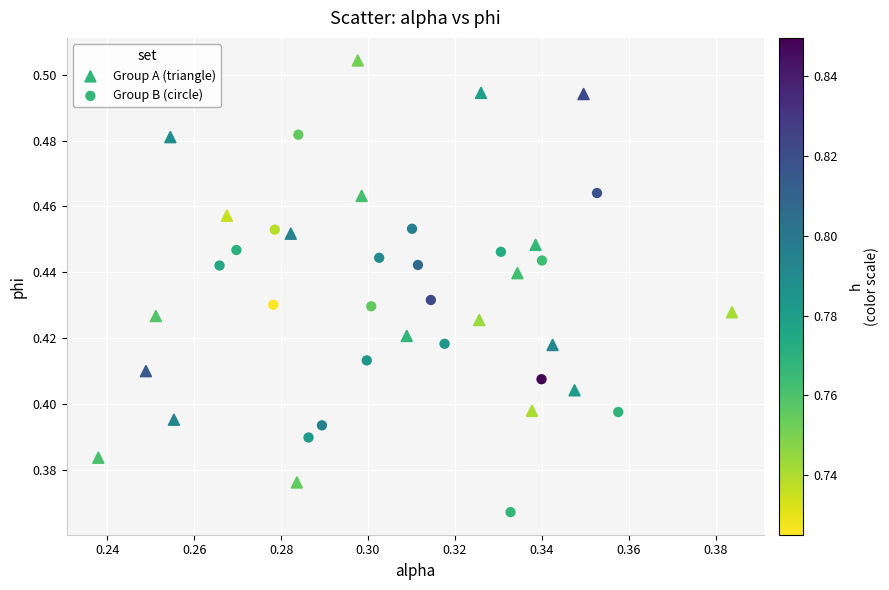

Which series reaches the minimum Y coordinate?

Group B (circle)